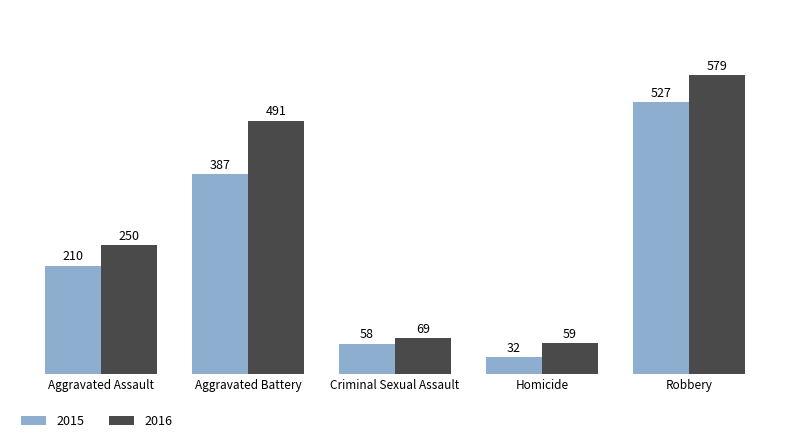

Reading left to right, what are all the values shown in this chart?

2015: Aggravated Assault=210	Aggravated Battery=387	Criminal Sexual Assault=58	Homicide=32	Robbery=527
2016: Aggravated Assault=250	Aggravated Battery=491	Criminal Sexual Assault=69	Homicide=59	Robbery=579